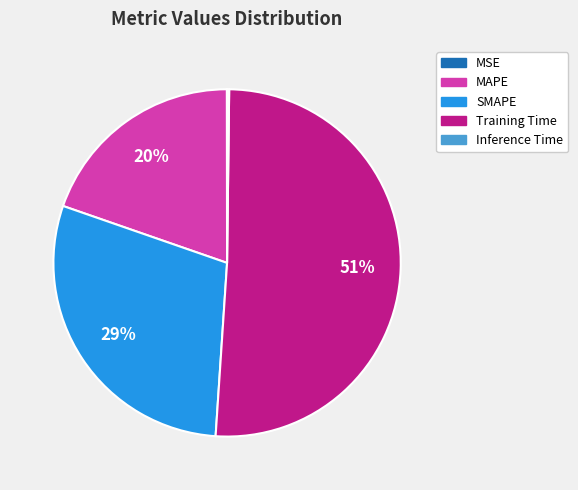

Between Training Time and SMAPE, which is larger?

Training Time